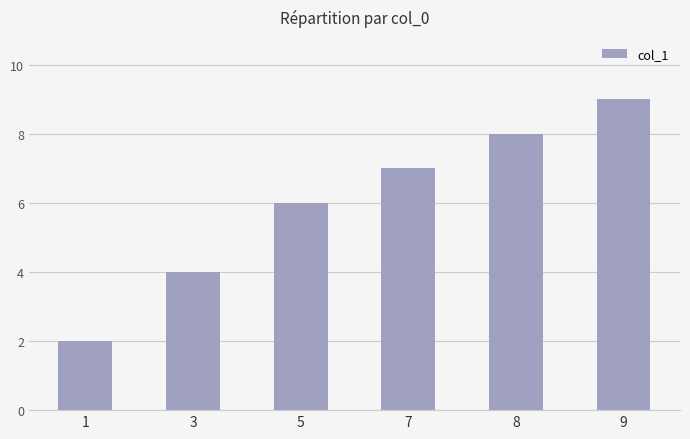

What is the change in value from 5 to 7?

+1